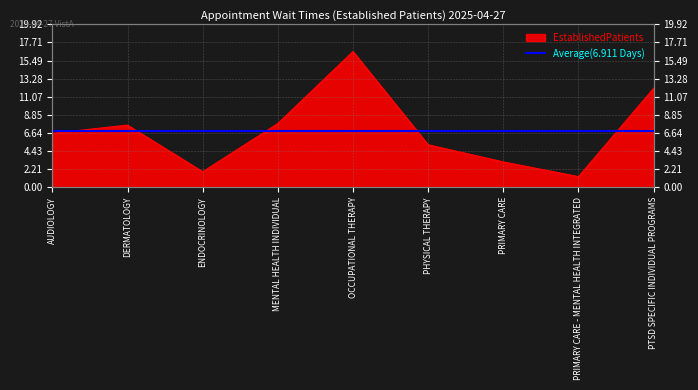

What is the sum of all values?

62.2